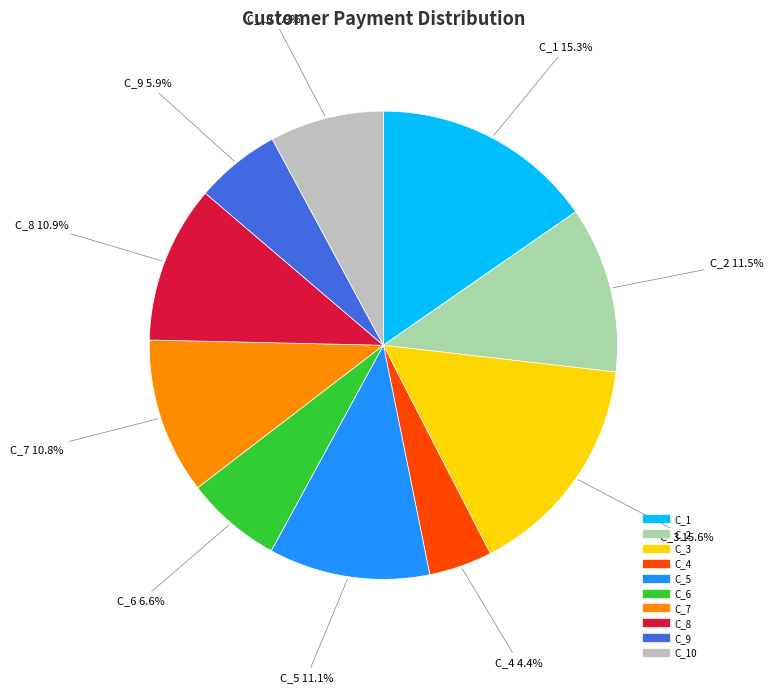

Does any single category account for the majority?

No